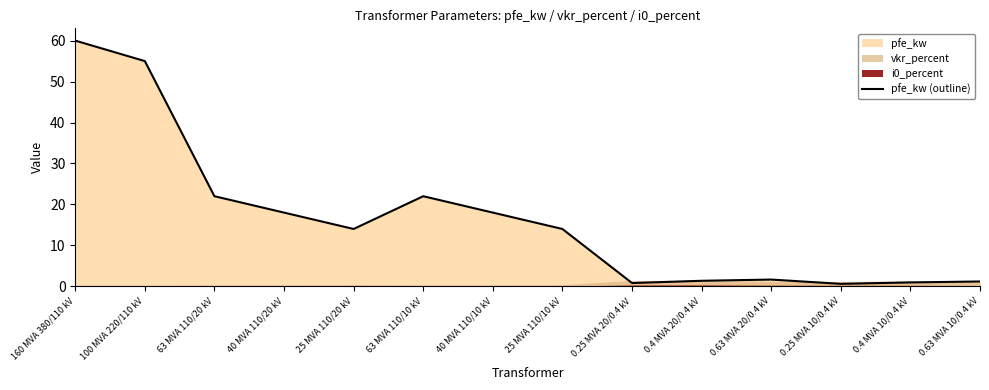

What is the difference between the maximum and minimum values?

59.4